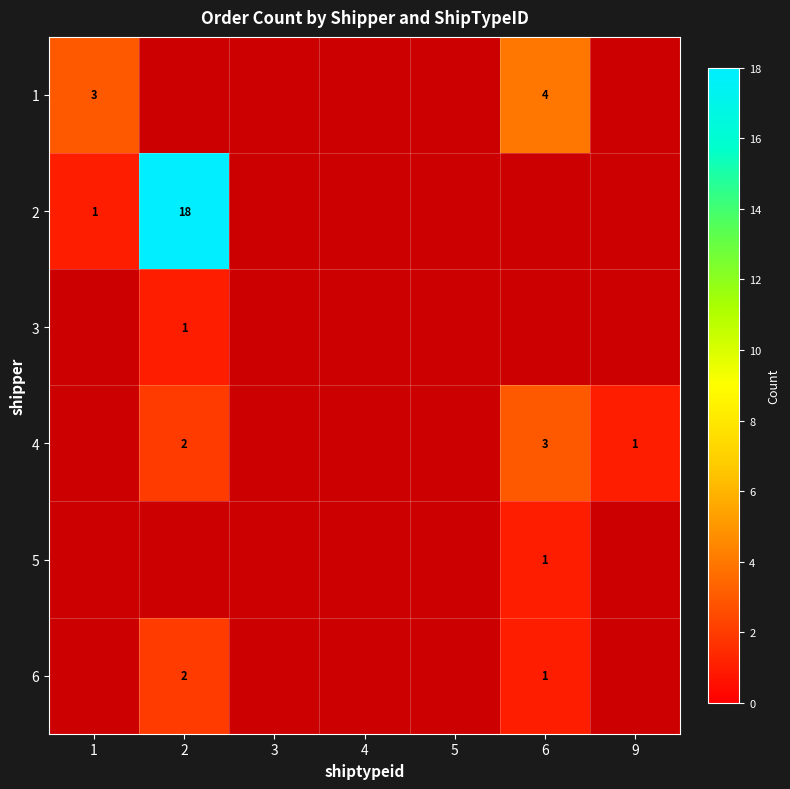

The value of 2 at 2 is 18. True or false?

True